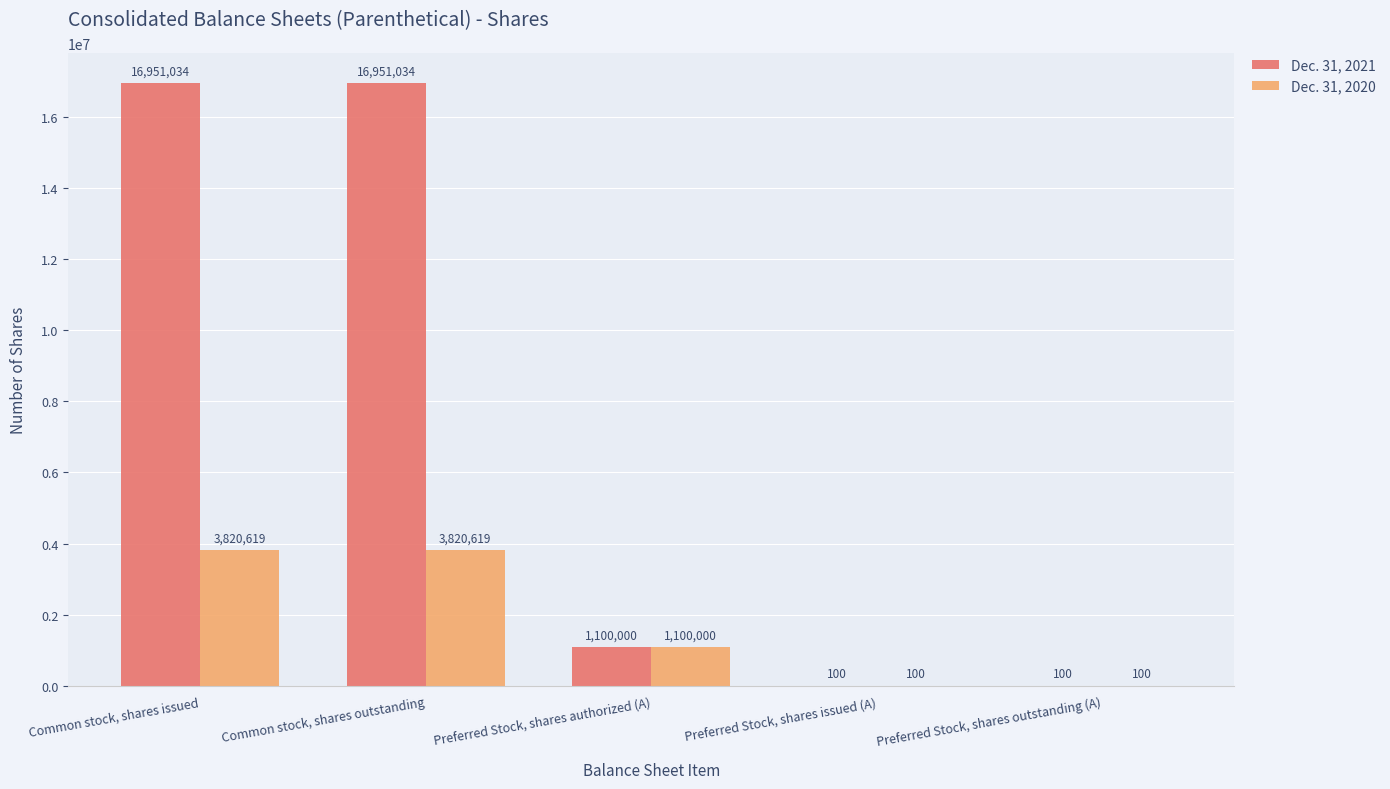

Is the value of Dec. 31, 2021 at Preferred Stock, shares authorized (A) greater than the value of Dec. 31, 2020 at Preferred Stock, shares issued (A)?

Yes